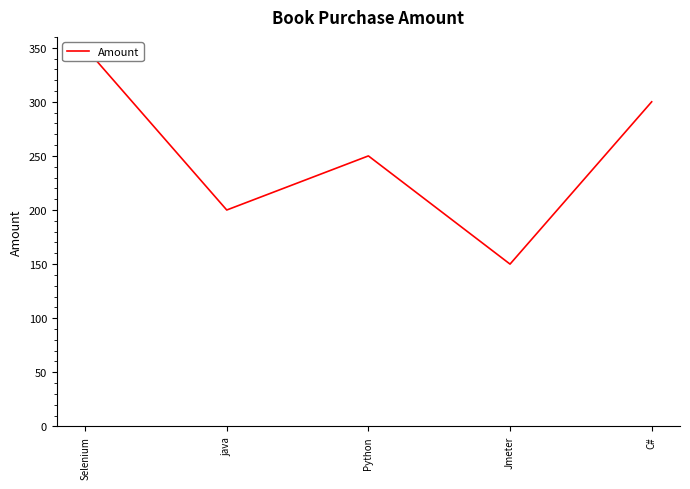

What is the sum of all values?

1250